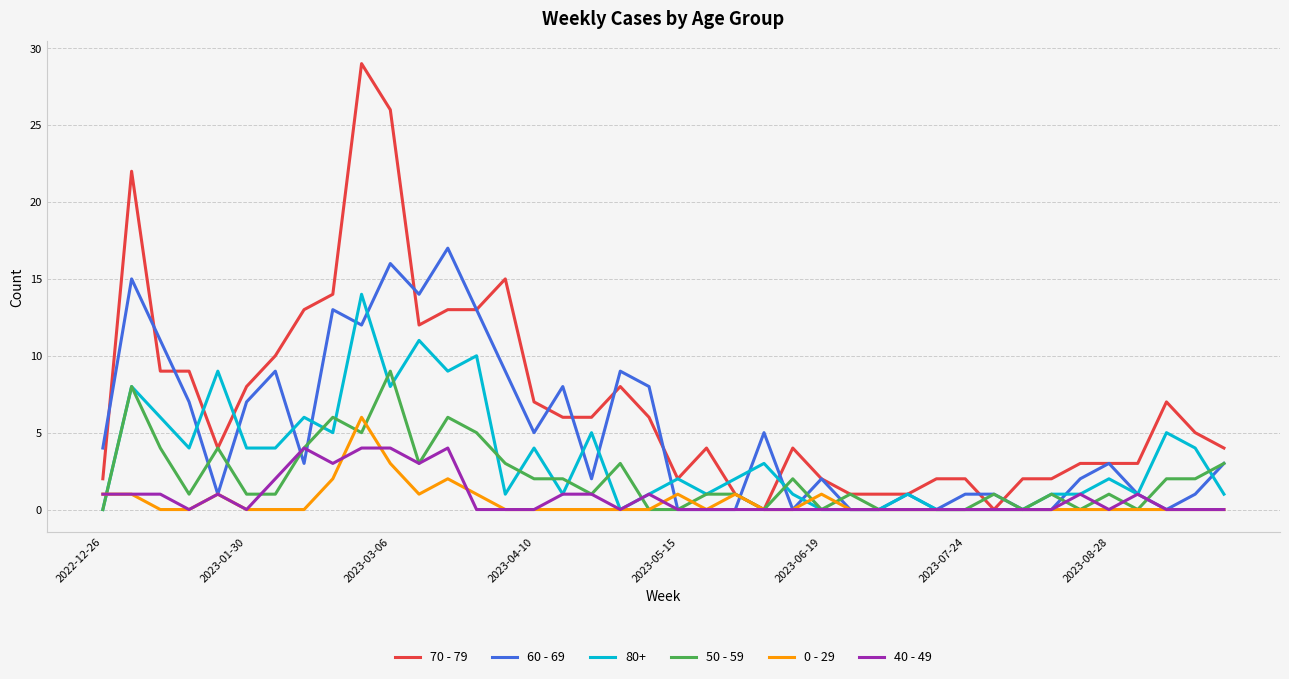

Which series has the largest total across all categories?

70 - 79